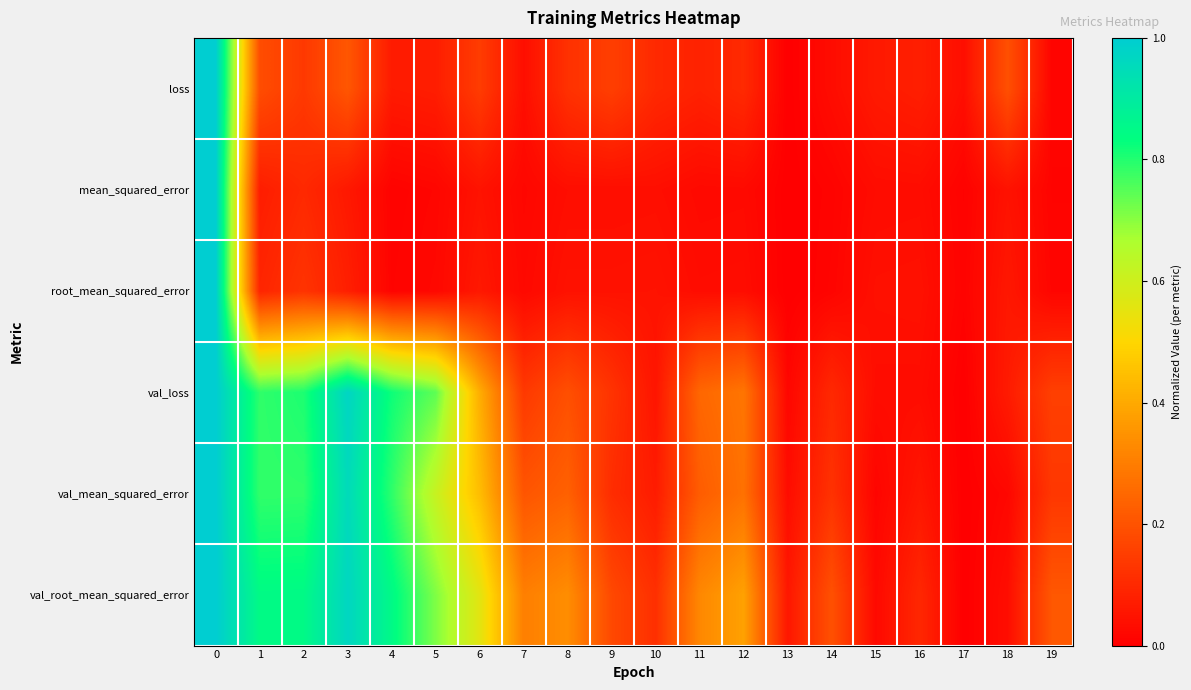

What is the greatest value displayed?

1.0